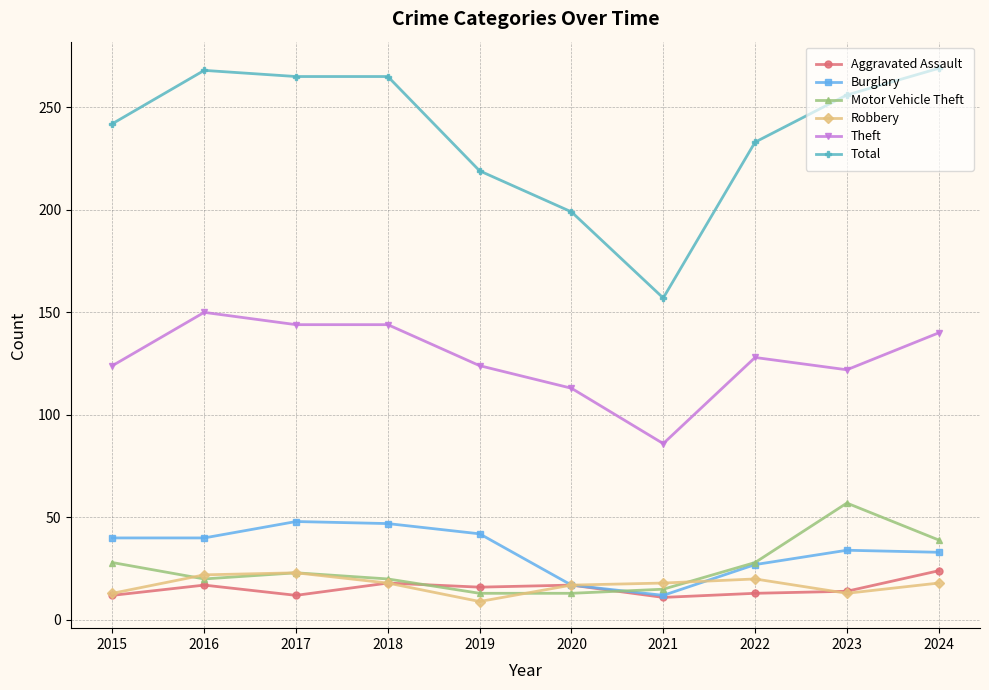

What is the greatest value displayed?

269